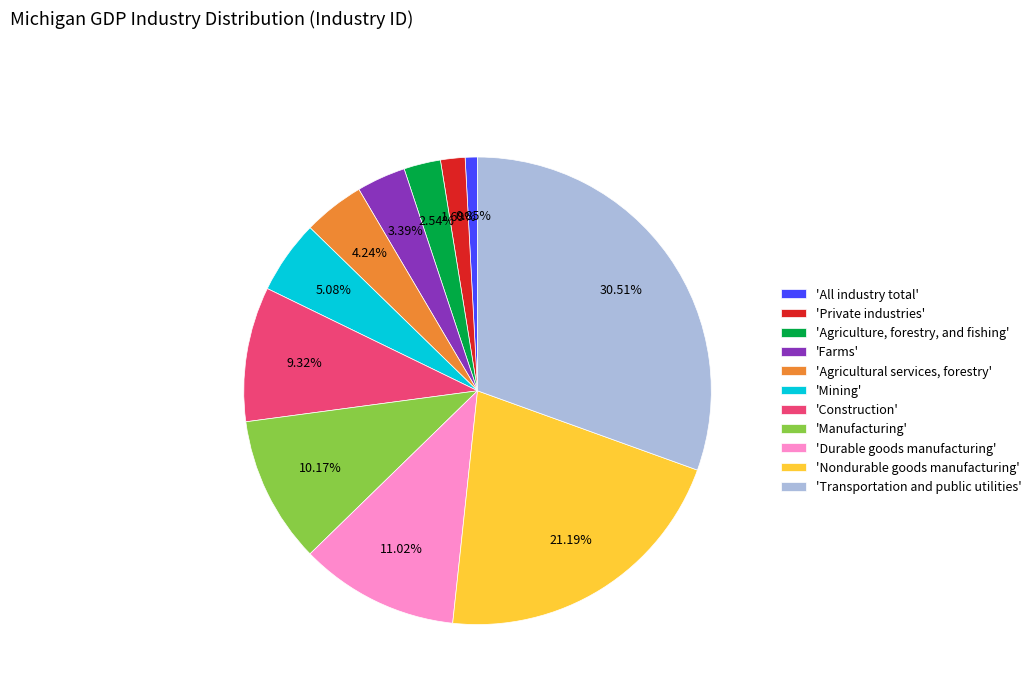

Do 'Manufacturing' and 'Private industries' together represent more than half of the pie?

No